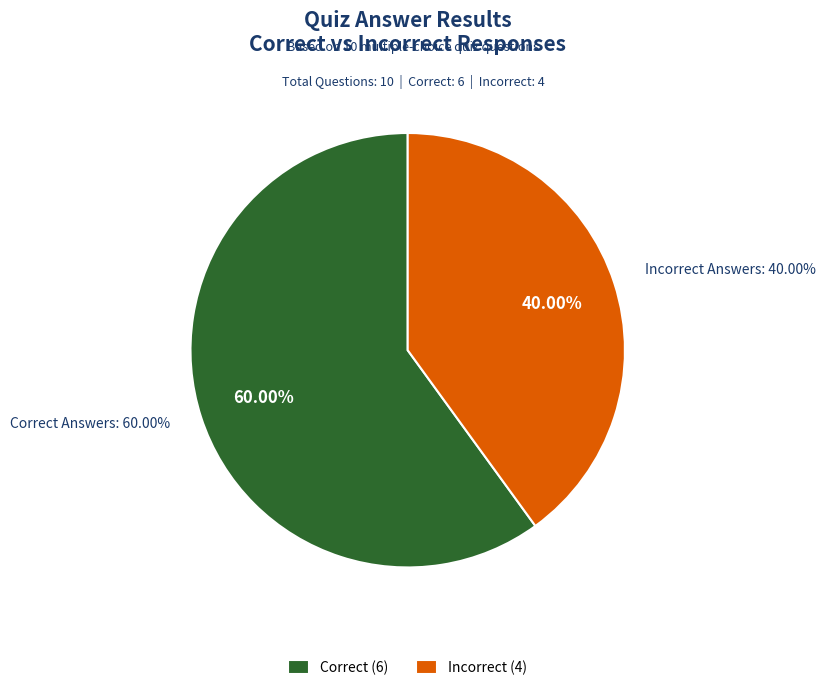

Is it true that have no internal structure is 1% of the pie?

False